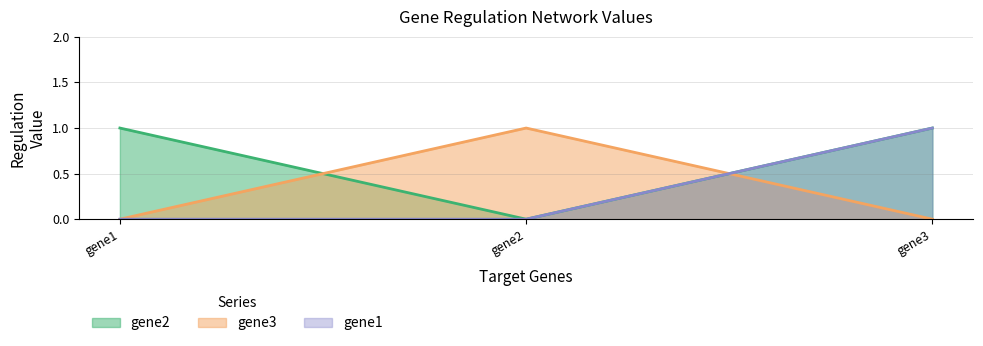

How many lines are shown in the chart?

3